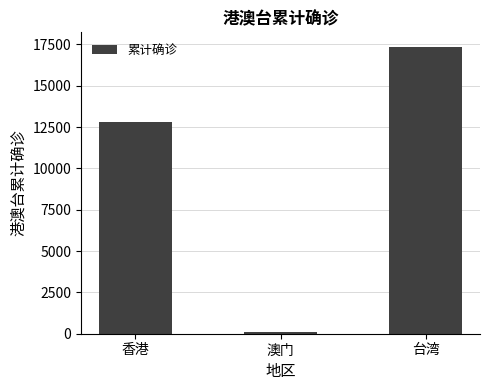

What is the change in value from 香港 to 澳门?

-12707